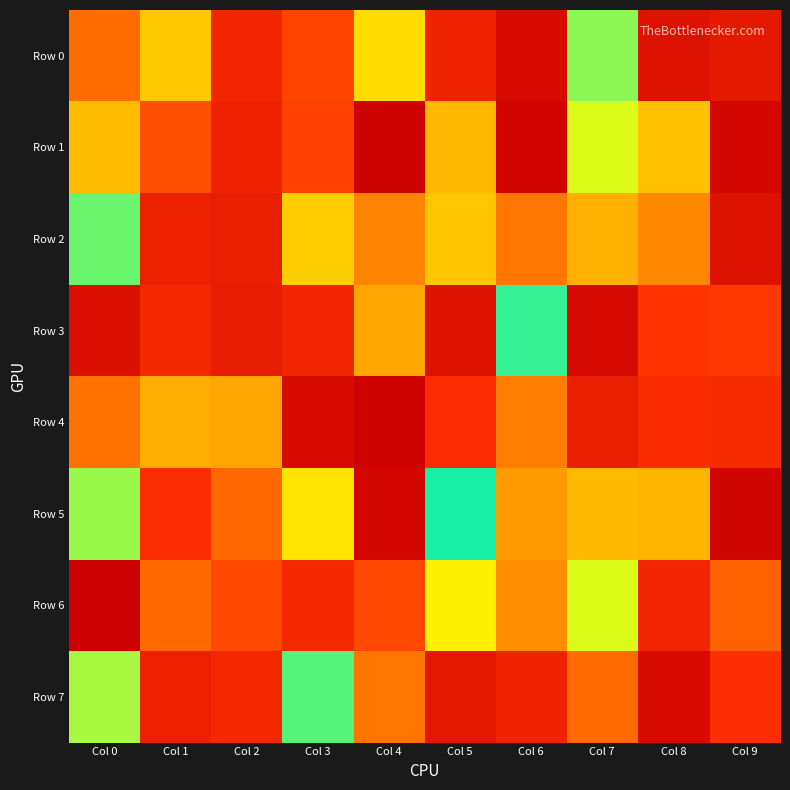

Reading left to right, transcribe all the data shown in this chart.

Row 0: Col 0=428229	Col 1=245396	Col 2=695607	Col 3=547933	Col 4=210020	Col 5=723113	Col 6=910008	Col 7=84714	Col 8=856539	Col 9=804019
Row 1: Col 0=265500	Col 1=517148	Col 2=732095	Col 3=559573	Col 4=981627	Col 5=267406	Col 6=959841	Col 7=130326	Col 8=253266	Col 9=937777
Row 2: Col 0=65212	Col 1=743574	Col 2=766074	Col 3=233611	Col 4=359681	Col 5=249847	Col 6=401767	Col 7=281746	Col 8=350918	Col 9=852141
Row 3: Col 0=875259	Col 1=678442	Col 2=775156	Col 3=705800	Col 4=299508	Col 5=854582	Col 6=34907	Col 7=927879	Col 8=598904	Col 9=588340
Row 4: Col 0=416808	Col 1=286496	Col 2=301751	Col 3=913312	Col 4=984270	Col 5=643893	Col 6=380898	Col 7=758377	Col 8=653325	Col 9=657596
Row 5: Col 0=90310	Col 1=642993	Col 2=442166	Col 3=194917	Col 4=939500	Col 5=19387	Col 6=320145	Col 7=268628	Col 8=274408	Col 9=966789
Row 6: Col 0=999677	Col 1=441218	Col 2=535514	Col 3=676469	Col 4=534757	Col 5=179361	Col 6=342262	Col 7=131185	Col 8=704520	Col 9=466463
Row 7: Col 0=99785	Col 1=745764	Col 2=680787	Col 3=52714	Col 4=404527	Col 5=810994	Col 6=726376	Col 7=437071	Col 8=908553	Col 9=633555